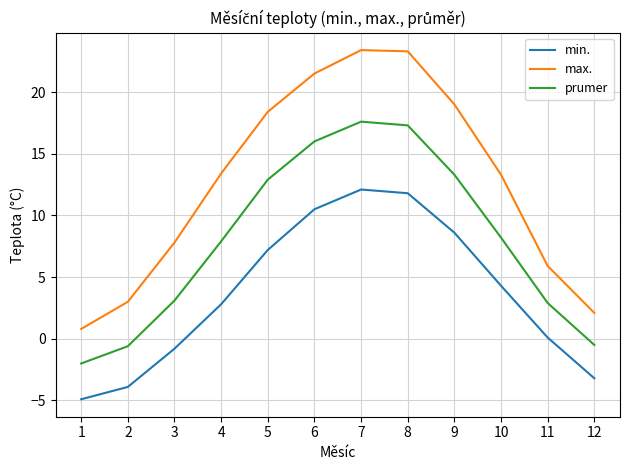

What is the average value of the prumer series?

8.0